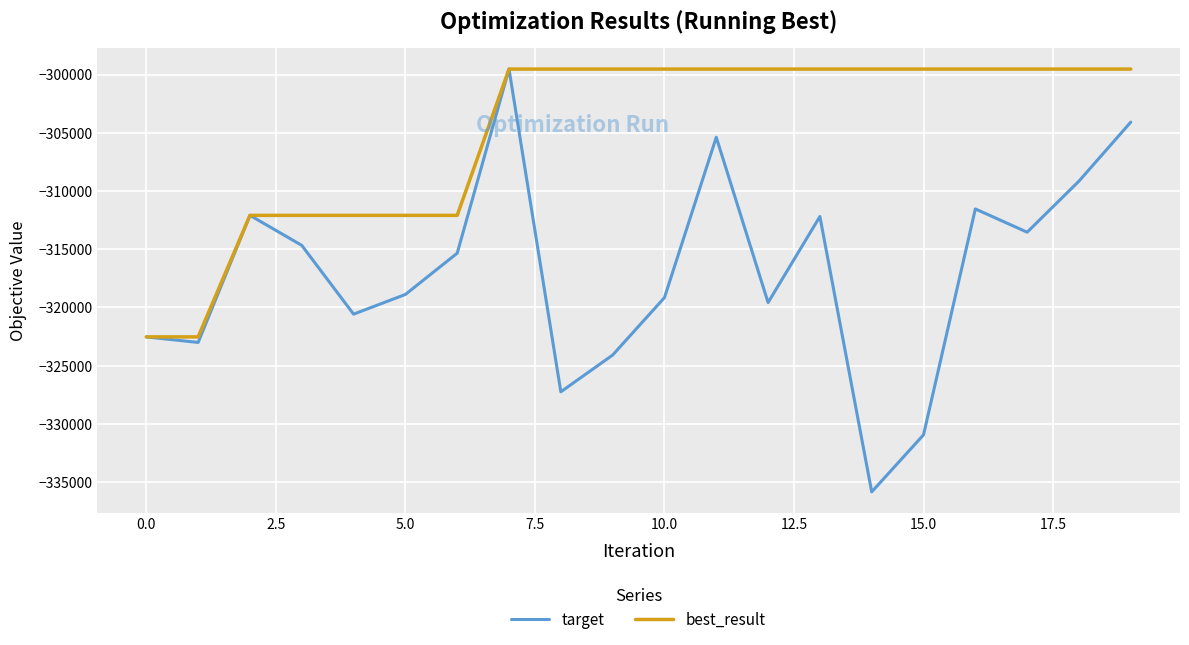

Which series has the widest spread of values?

target